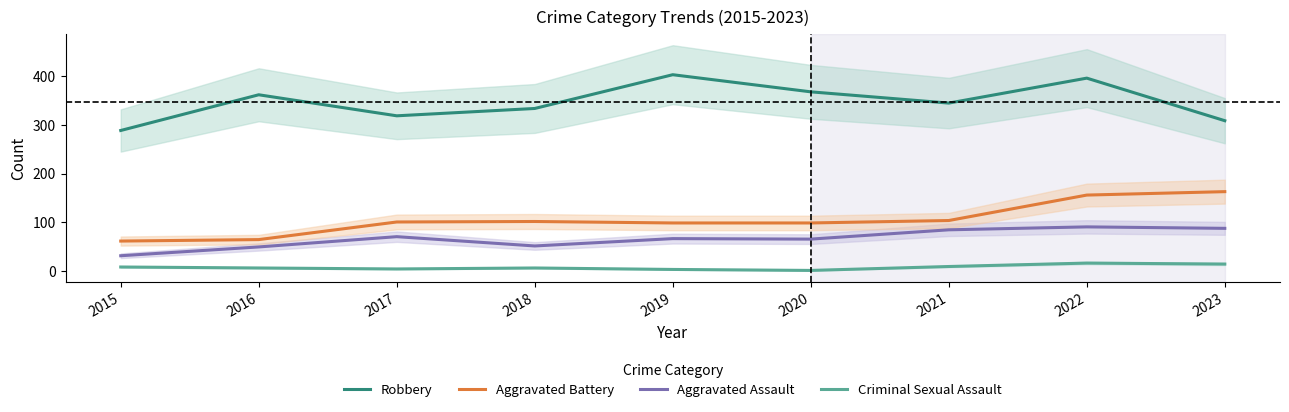

How many interior local valleys does the Robbery series have?

2